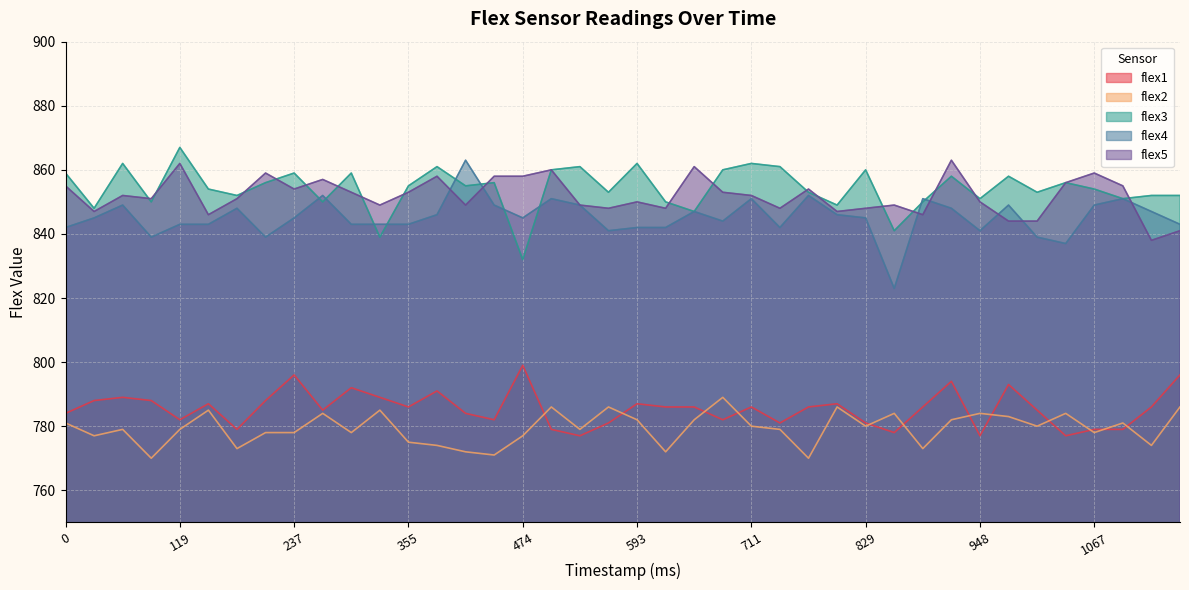

True or false: flex1 has a value of 1379 at 622.

False